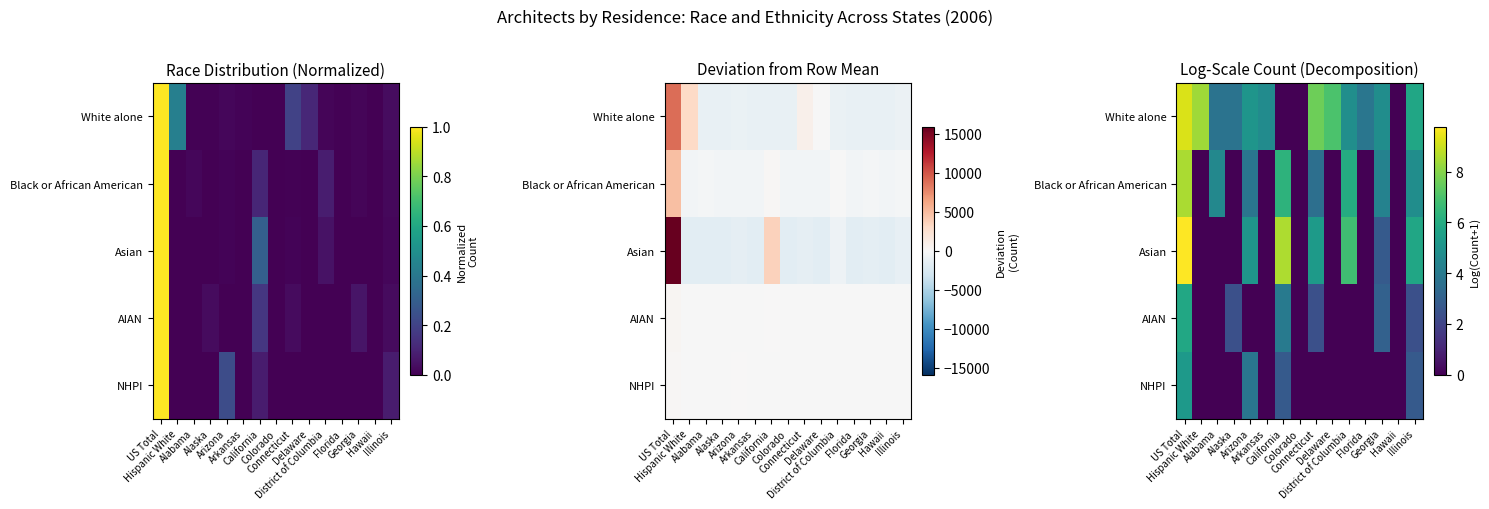

Which series has the largest range (max minus min)?

Asian